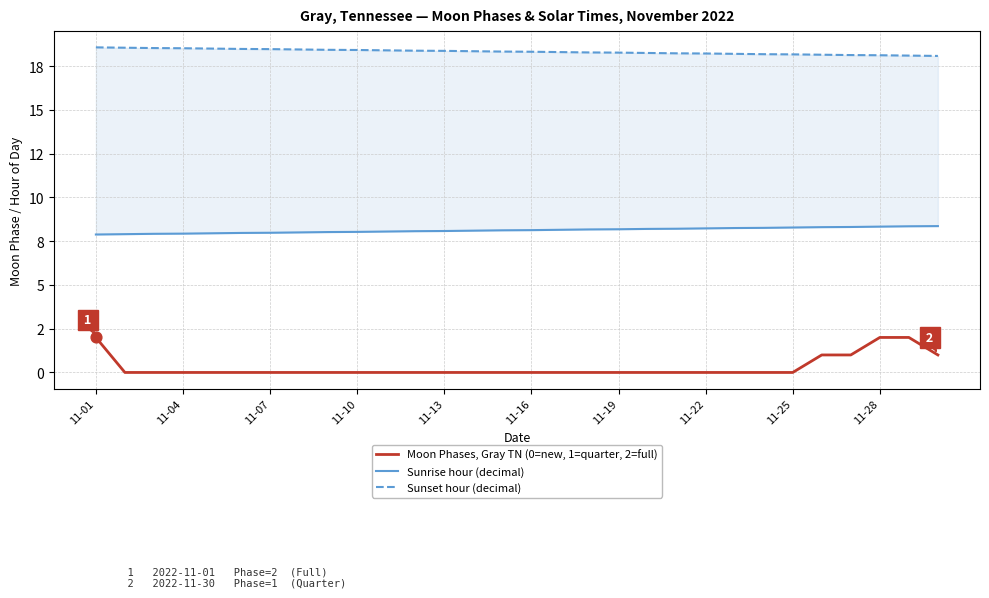

Which series contains the highest Y value?

Sunset hour (decimal)